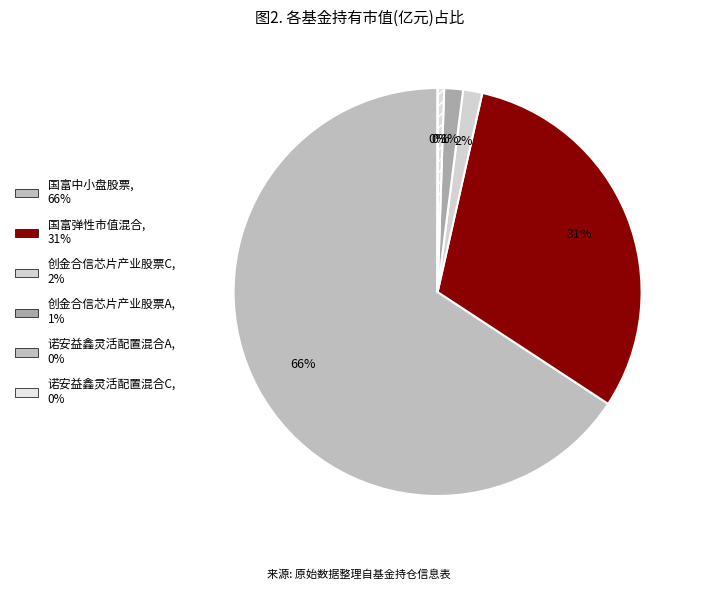

What is the smallest slice in the pie chart?

诺安益鑫灵活配置混合C